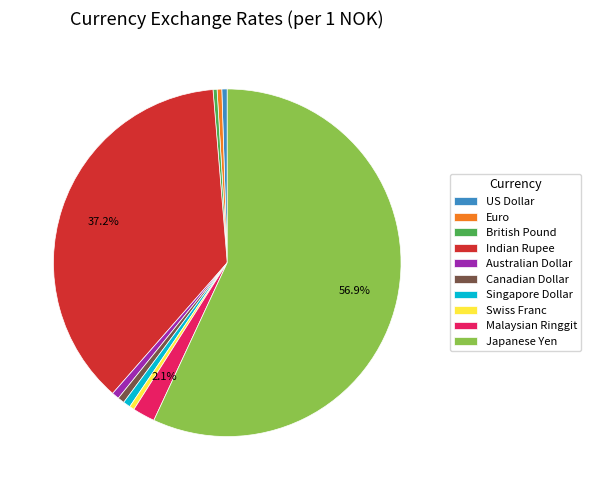

Which slice represents more than half of the pie?

Japanese Yen